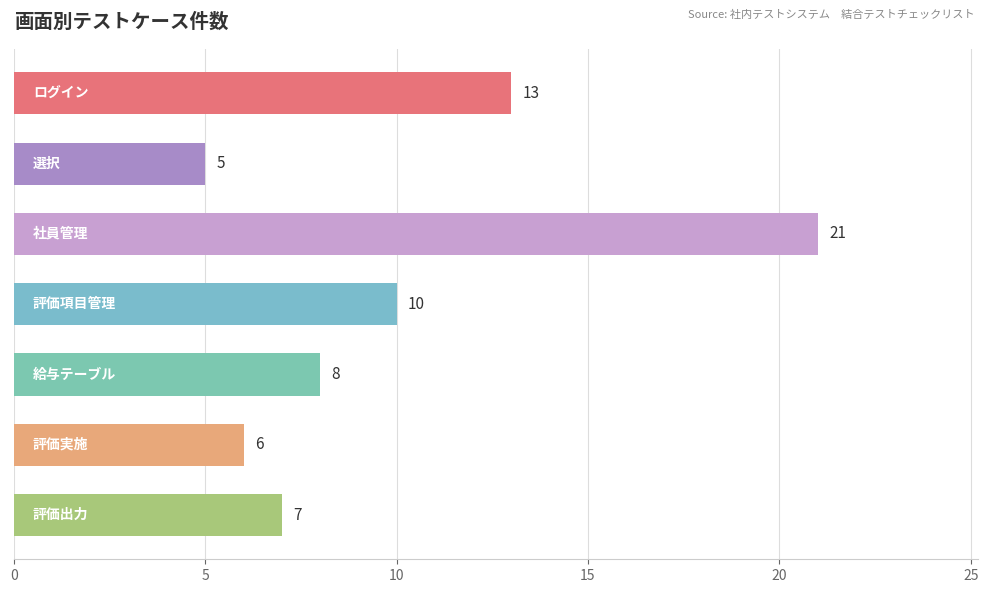

What is the sum of all values?

70